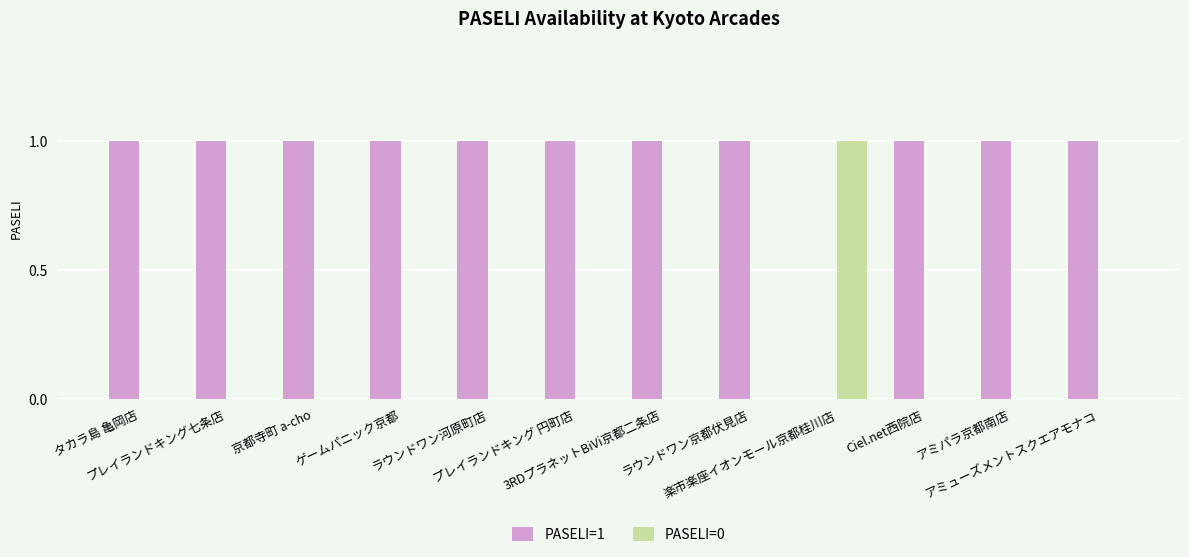

What are all the series names shown in the legend?

PASELI=1, PASELI=0